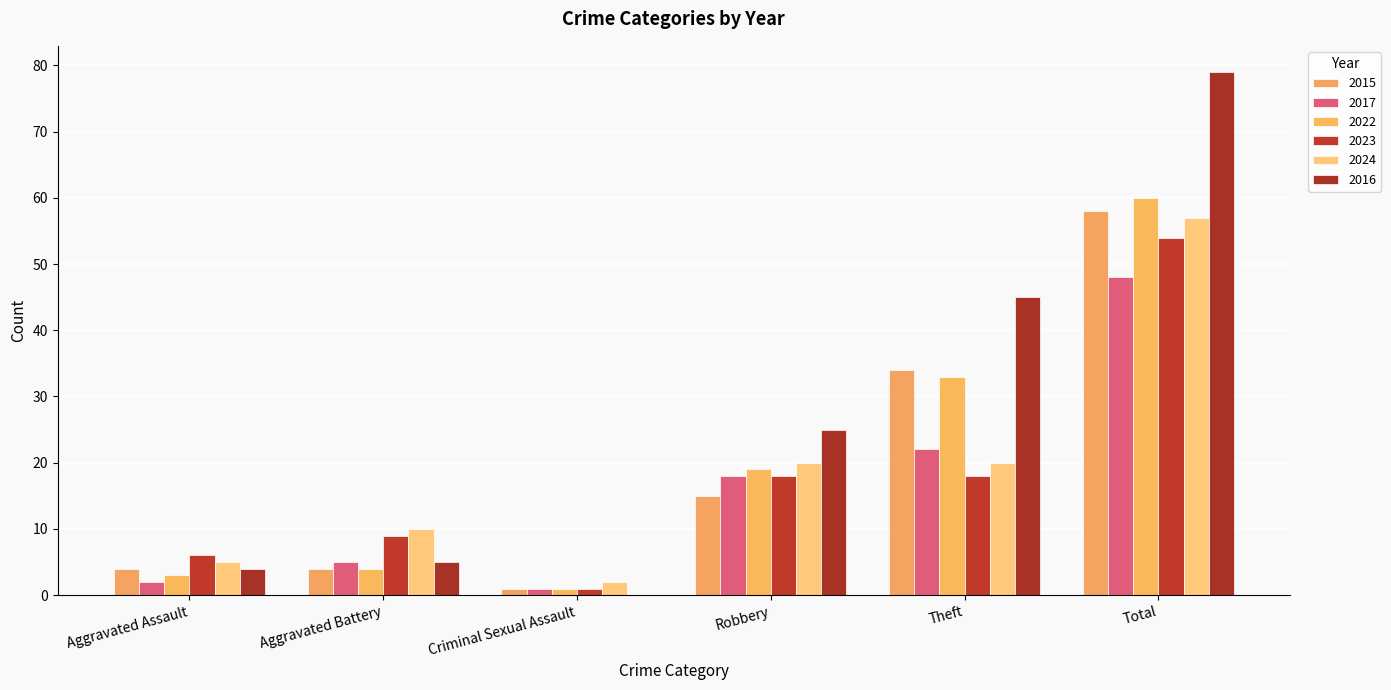

What is the difference between the 2016 values at Criminal Sexual Assault and Theft?

45